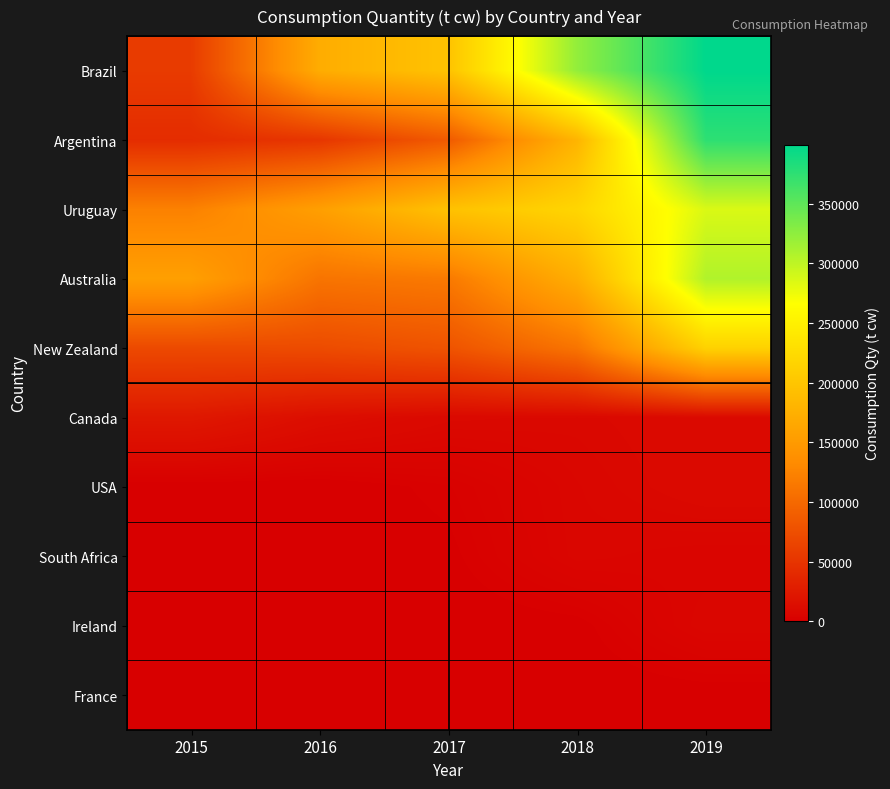

What is the greatest value displayed?

399642